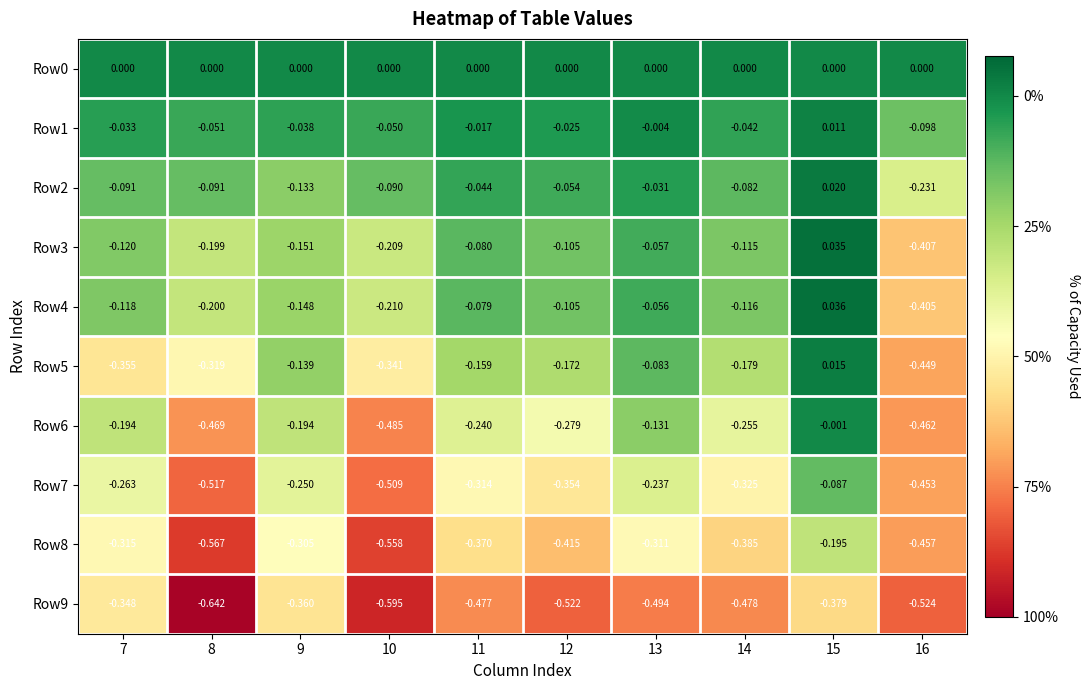

Is the value of Row7 at 16 greater than the value of Row0 at 15?

No